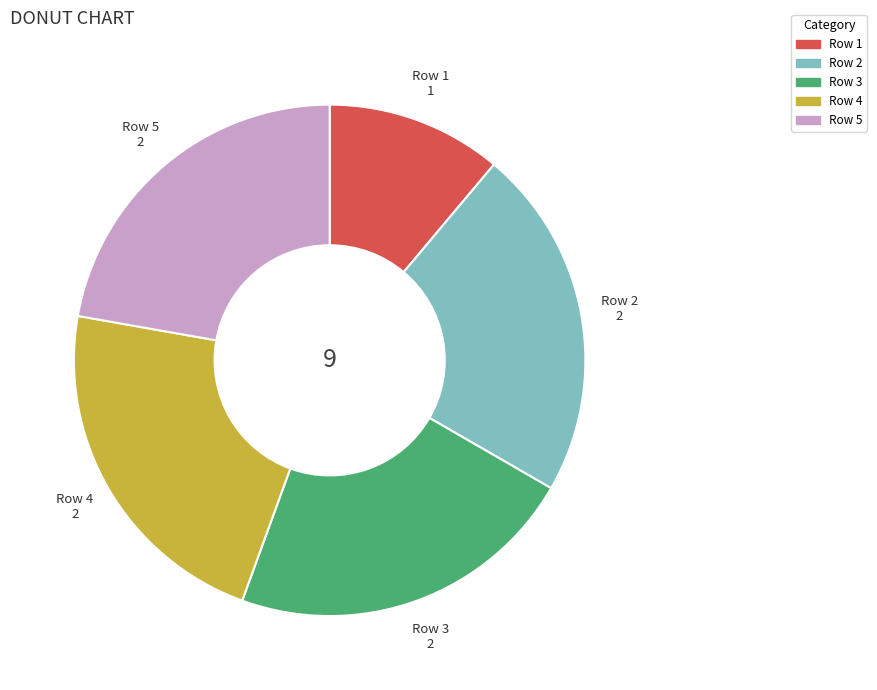

Do Row 3 and Row 2 together represent more than half of the pie?

No